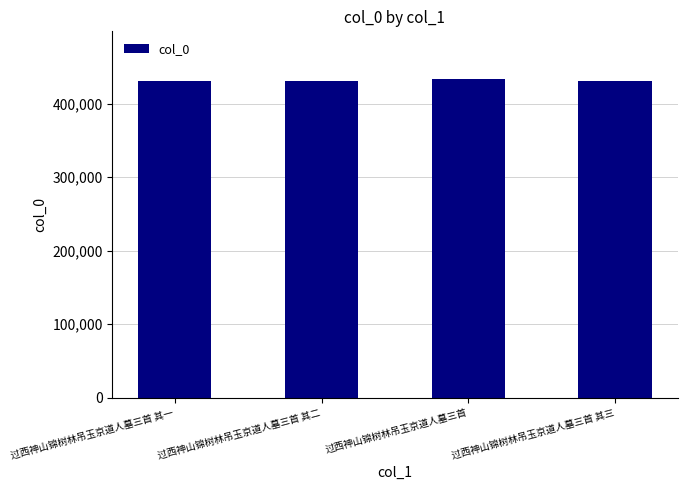

Approximately how many times larger is the value at 过西神山锦树林吊玉京道人墓三首 其三 compared to 过西神山锦树林吊玉京道人墓三首 其一?

1.0